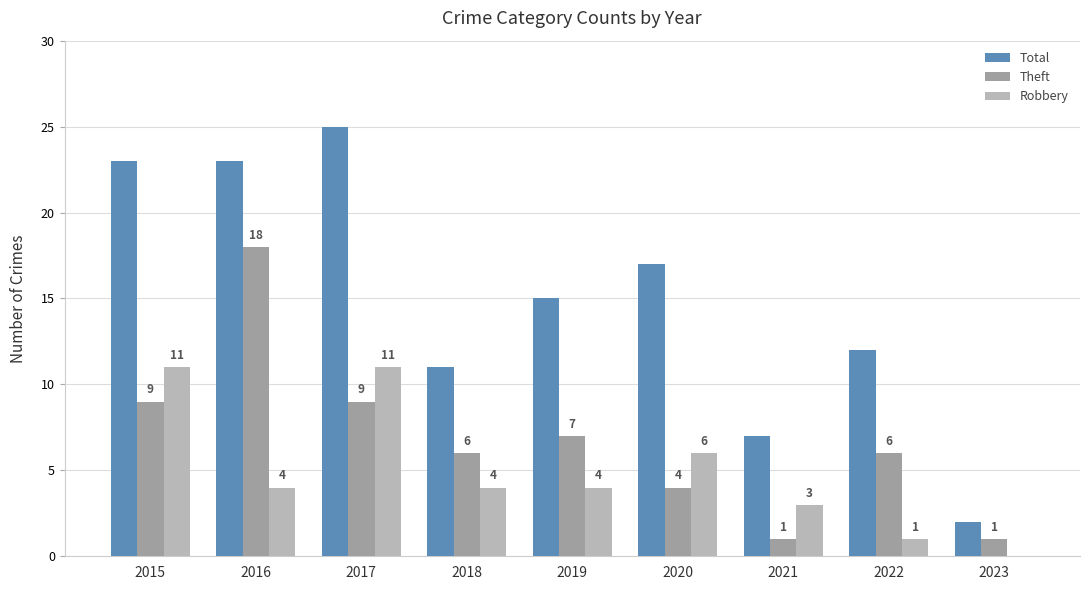

Is the value of Theft at 2020 greater than the value of Total at 2022?

No